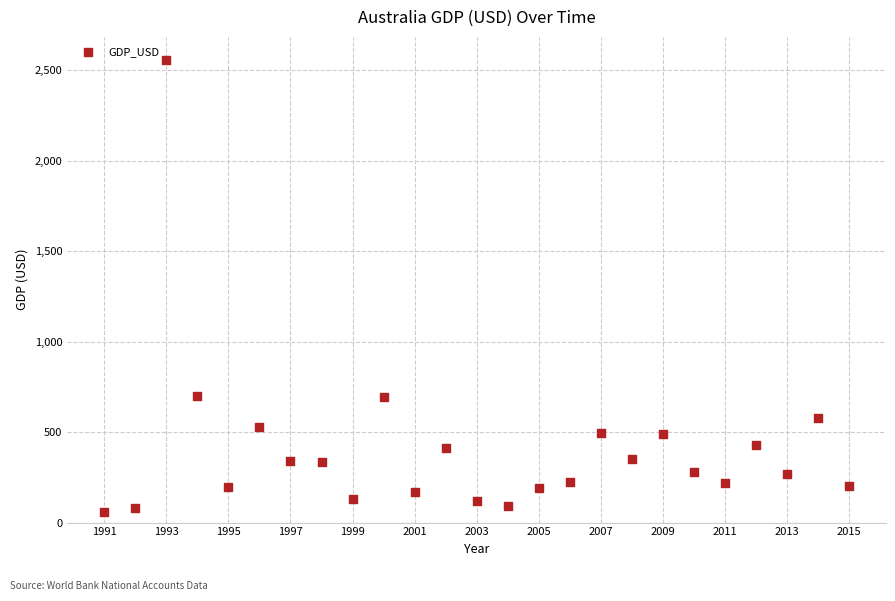

What is the range of X values (max minus min)?

24.0